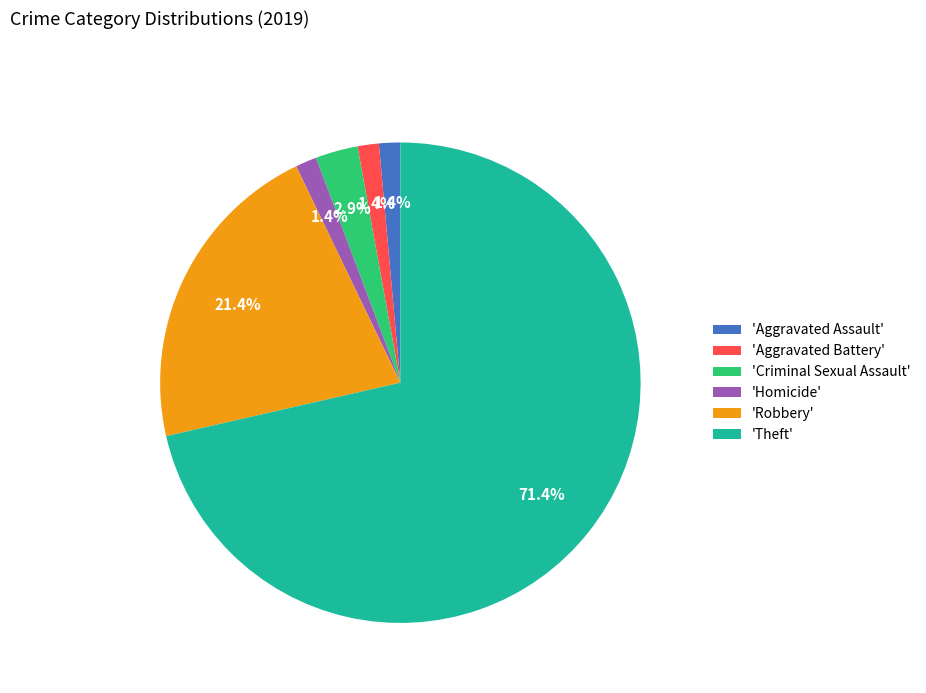

How many slices are in this pie chart?

6